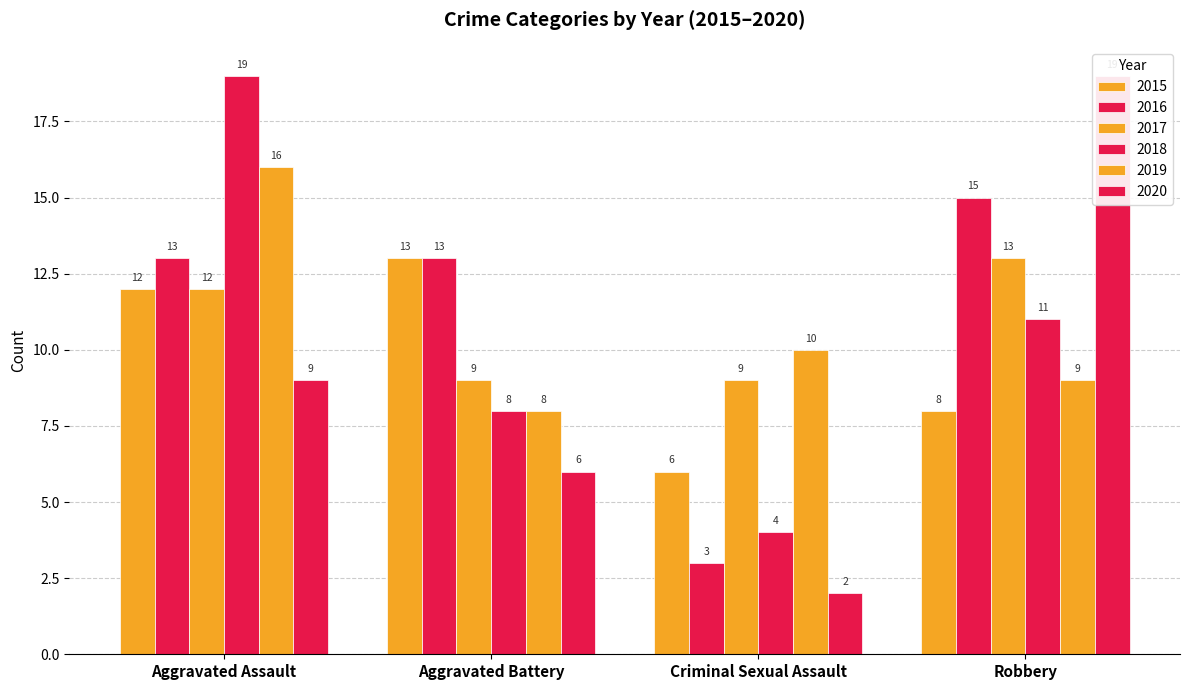

Which series has the largest range (max minus min)?

2020